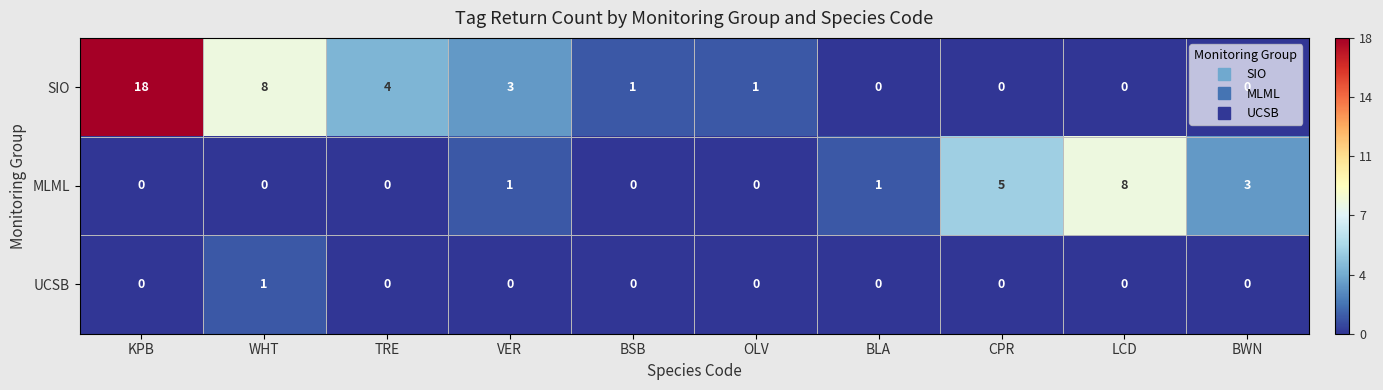

At which label is SIO closest to 9?

WHT